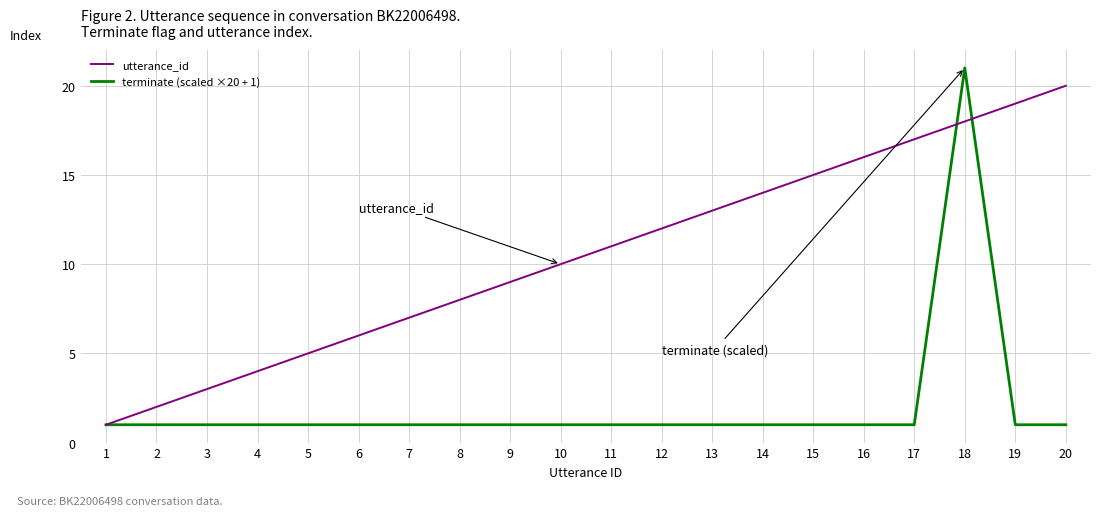

How many lines are shown in the chart?

2